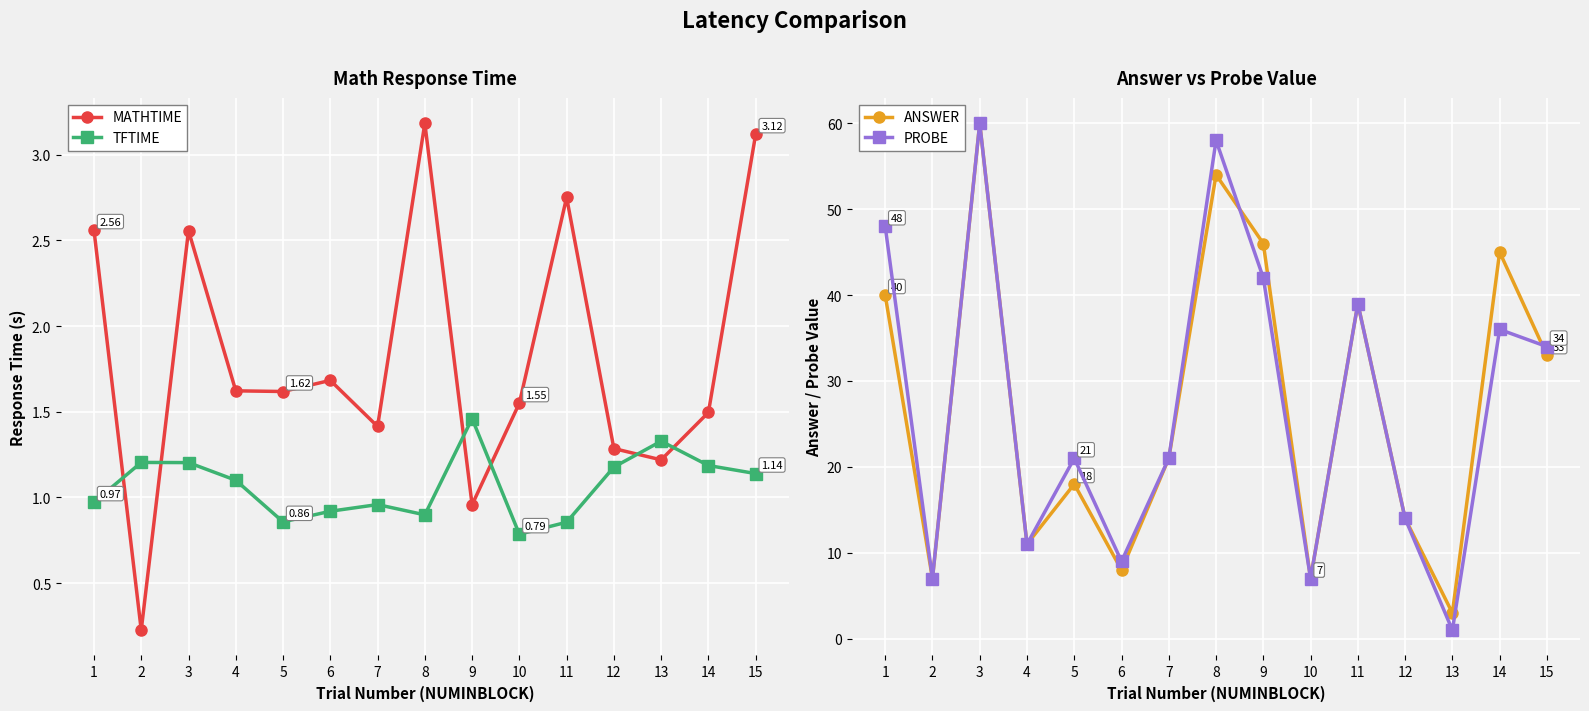

What is the difference between the highest and lowest values at 4?

9.9